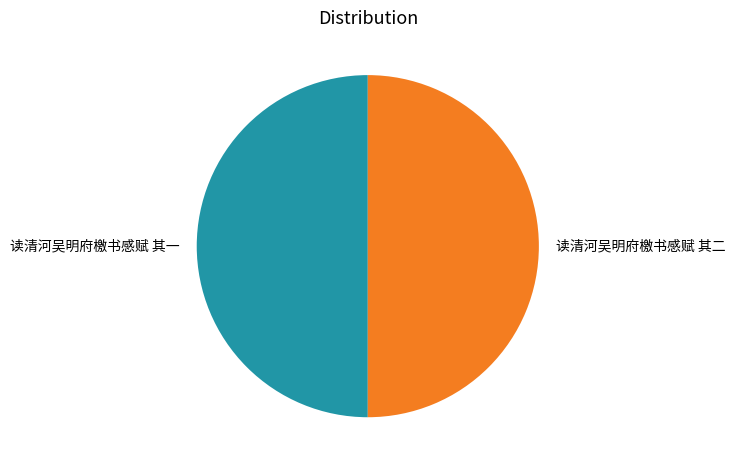

What is the ratio of the value at 读清河吴明府檄书感赋 其一 to the value at 读清河吴明府檄书感赋 其二?

1.0